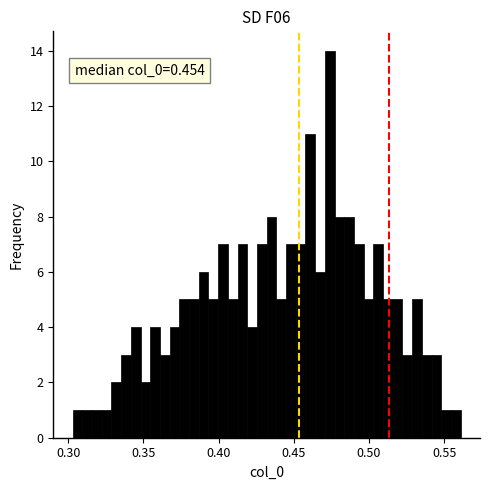

Around what value on the x-axis is the tallest bar? Give the approximate position of its centre, as read against the axis.

0.475